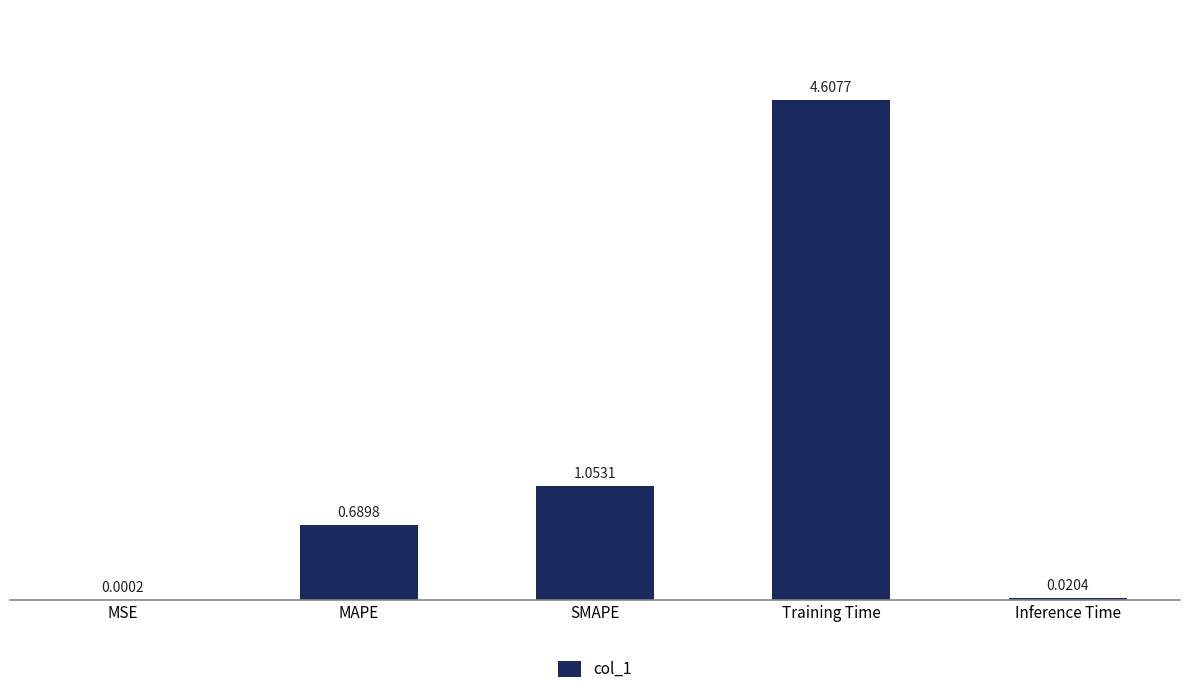

What is the sum of the values at Training Time and MSE?

4.6